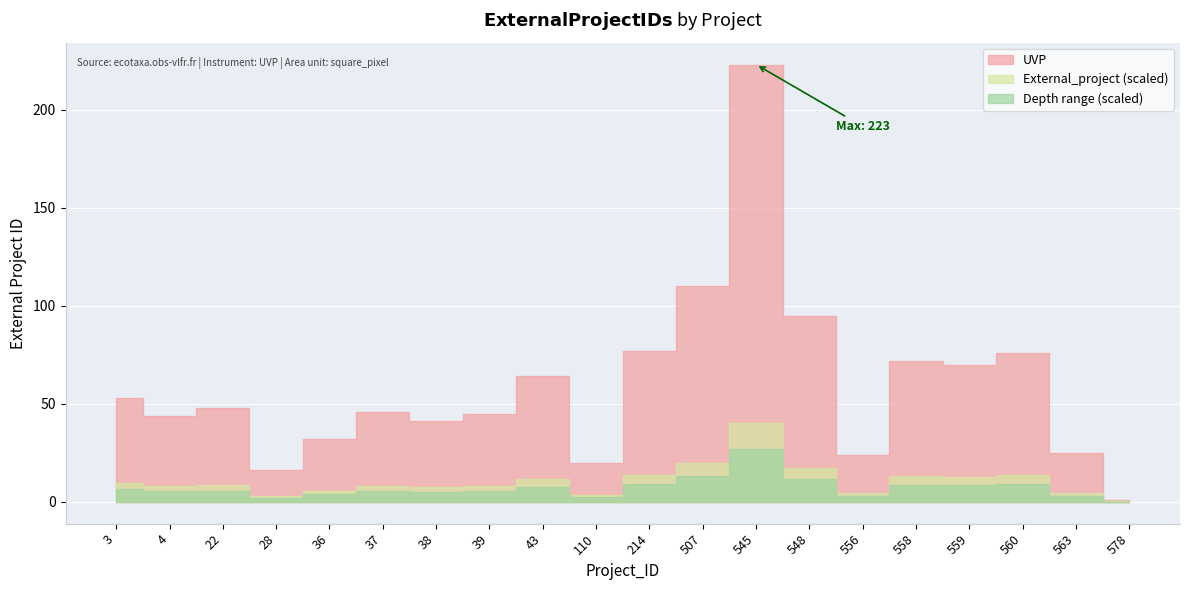

True or false: UVP and External_project intersect in this chart.

False